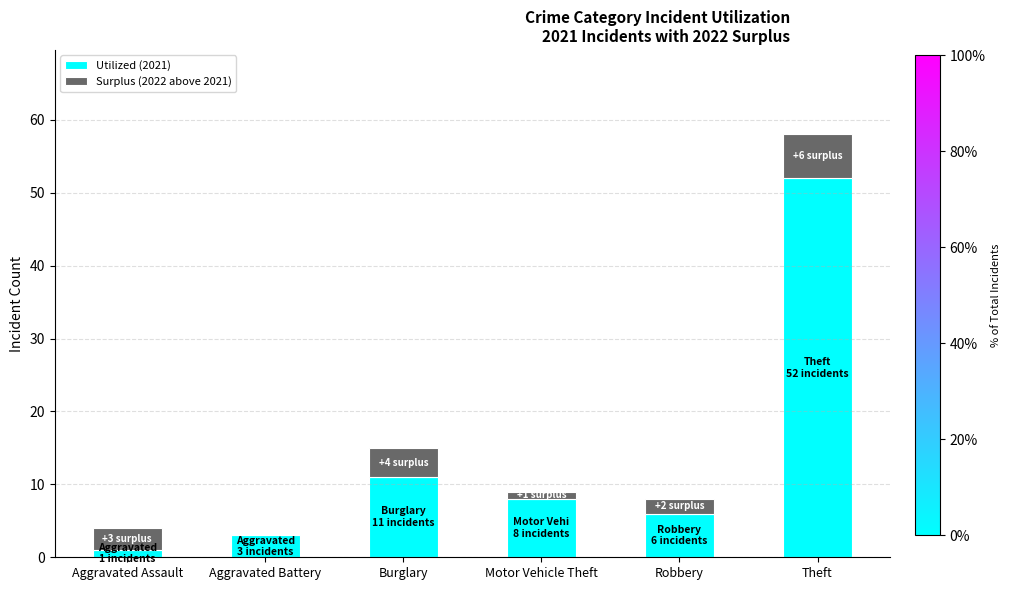

What is the total value across all series at Theft?

58